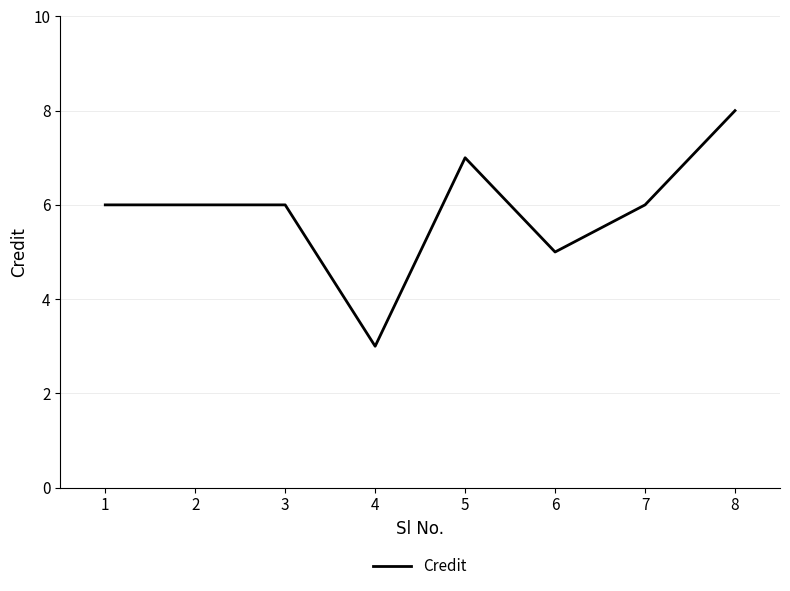

How many categories are shown in the chart?

8